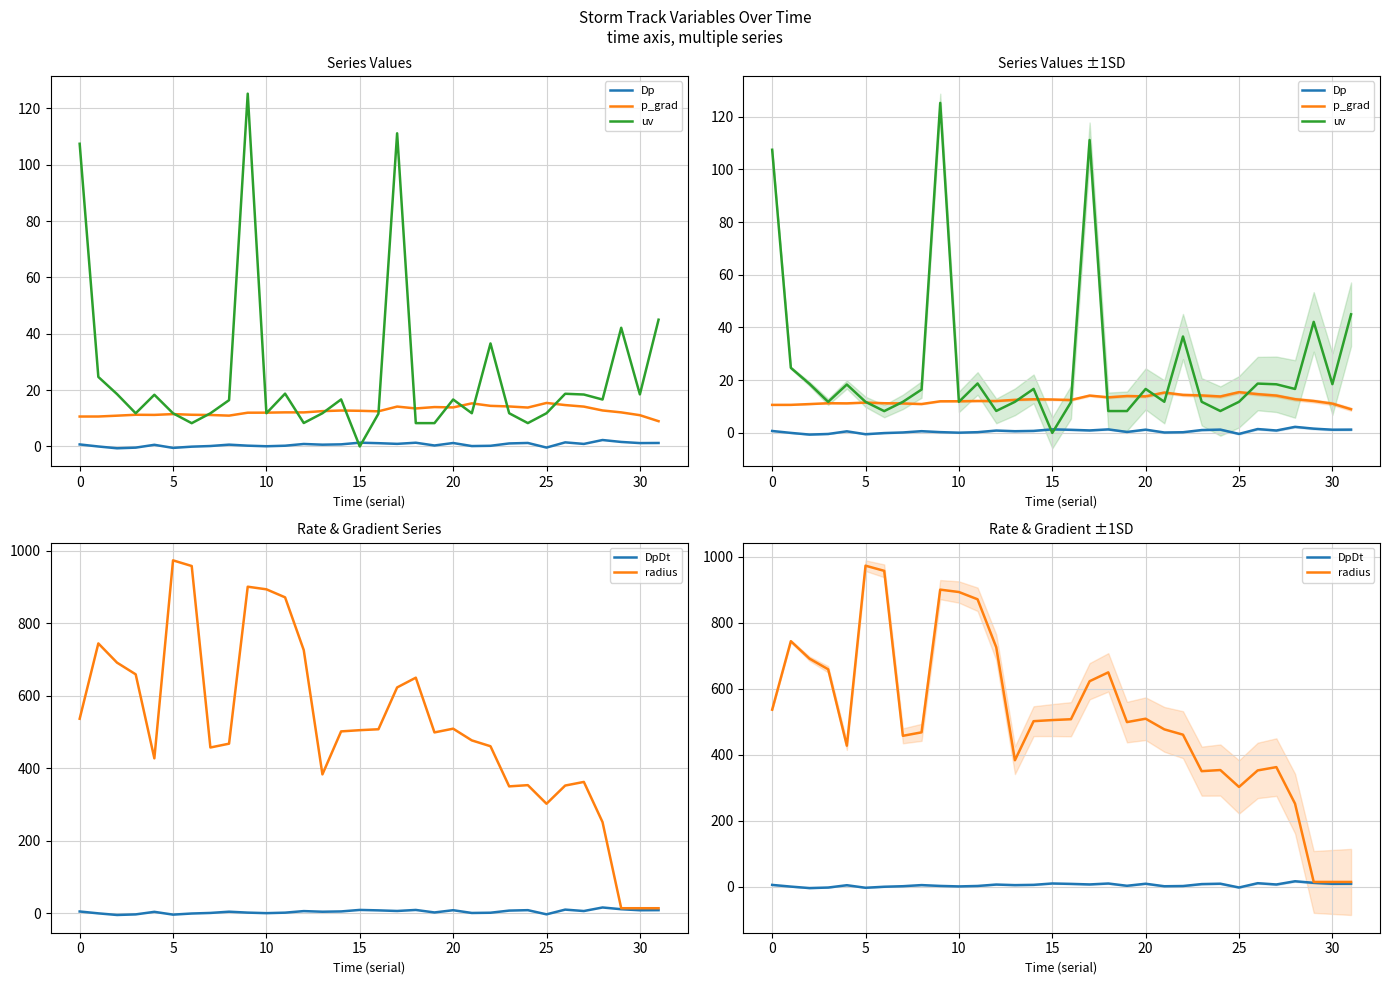

Rank the series at 27 from lowest to highest value.

Dp, DpDt, p_grad, uv, radius